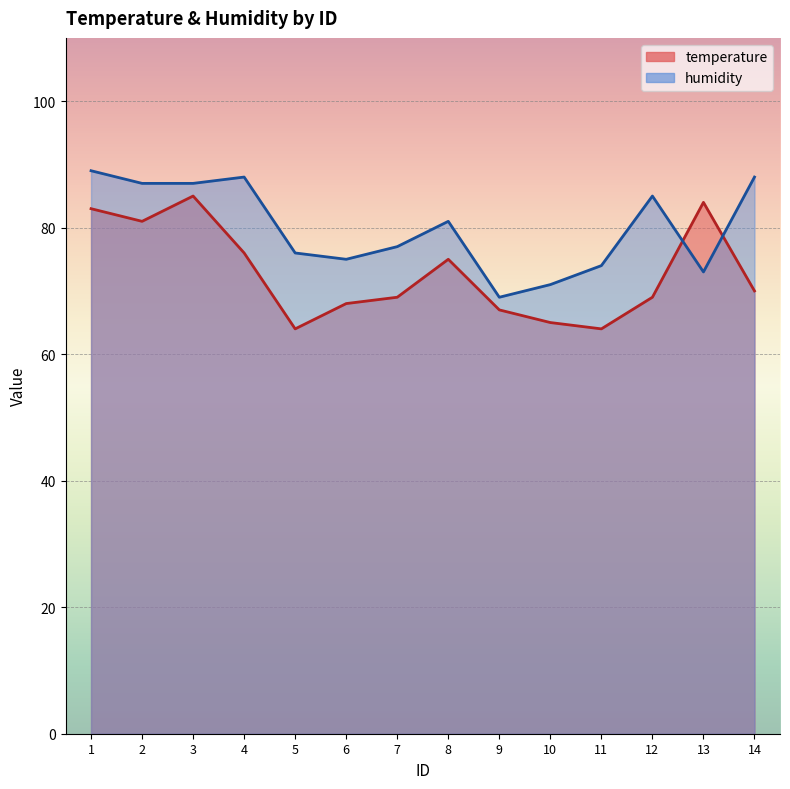

The value of humidity at 4 is 141. True or false?

False